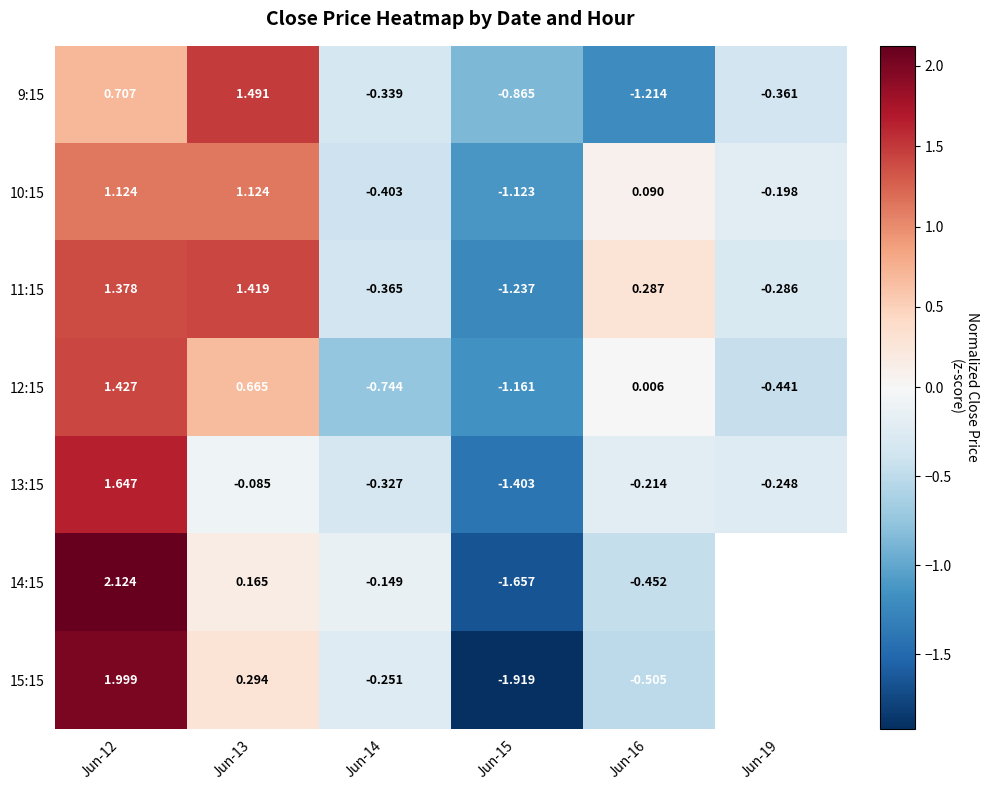

Is the value of 11:15 at Jun-13 greater than the value of 9:15 at Jun-13?

No